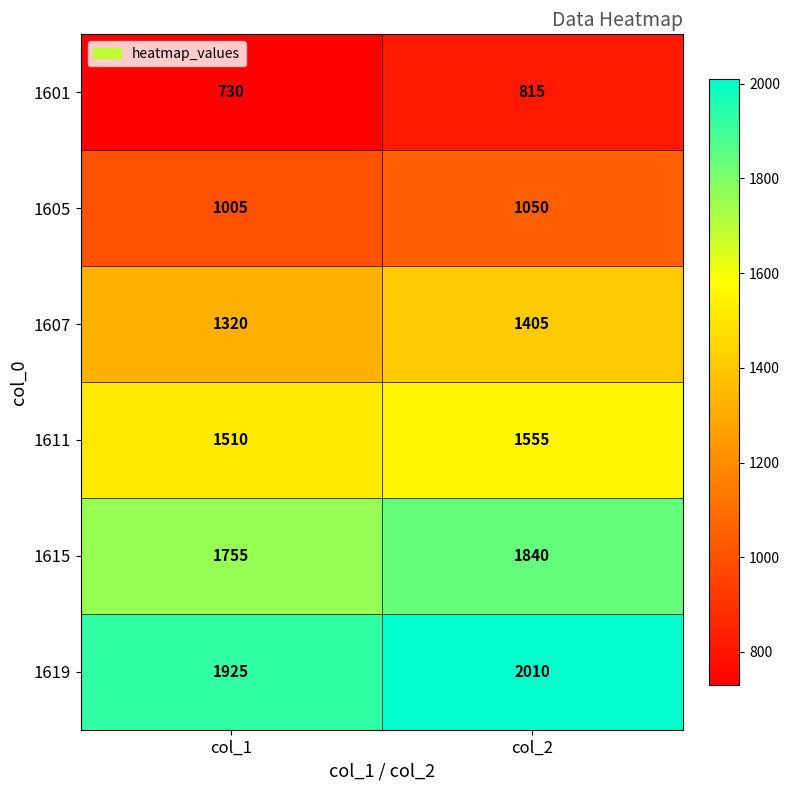

True or false: 1607 has a value of 1320 at col_1.

True